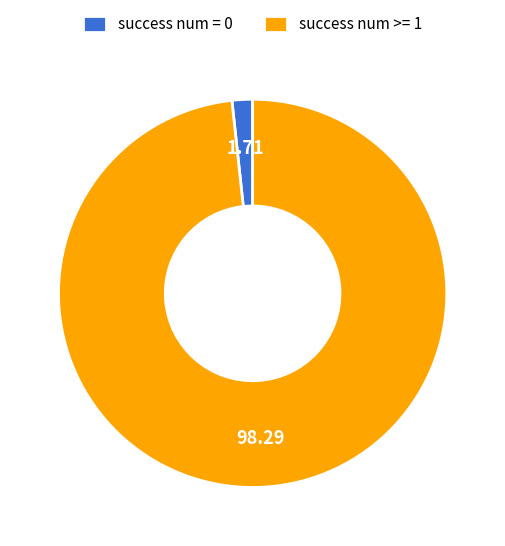

Approximately how many times larger is the value at success num >= 1 compared to success num = 0?

57.6